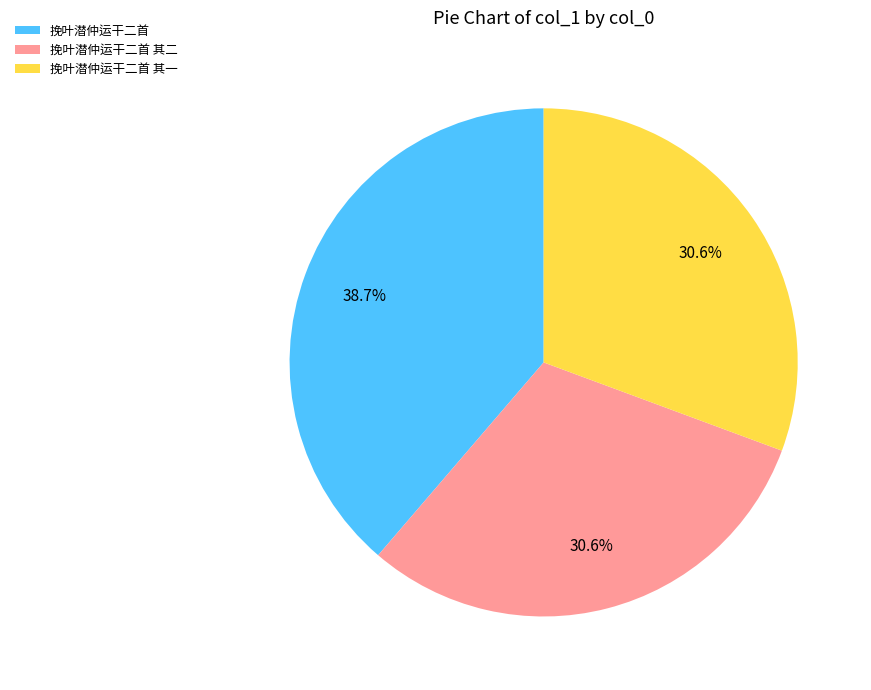

Does any single category account for the majority?

No